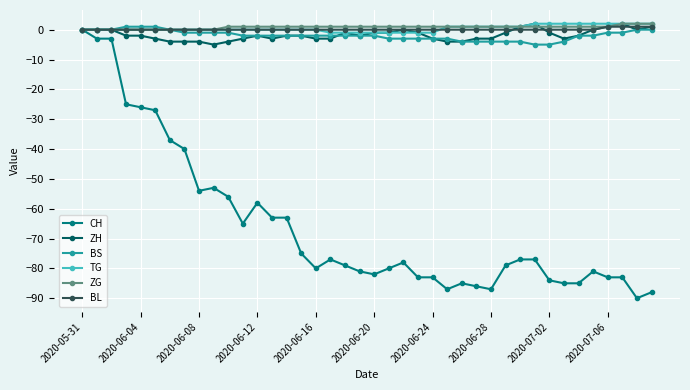

What is the value of the BS point at the 23rd from the left?

-3